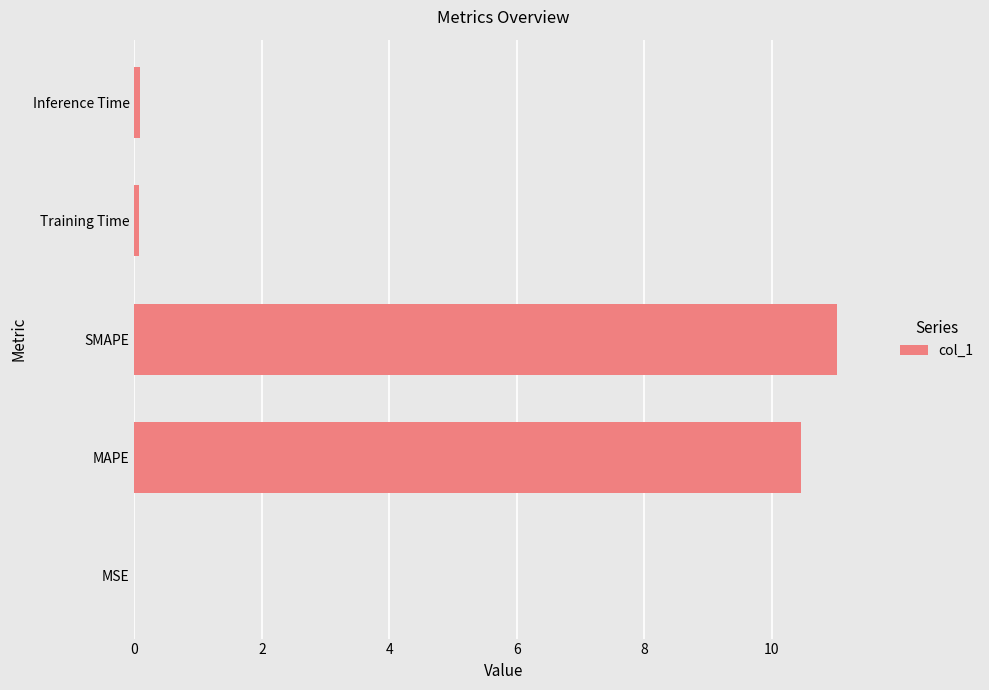

What is the sum of all values?

21.6